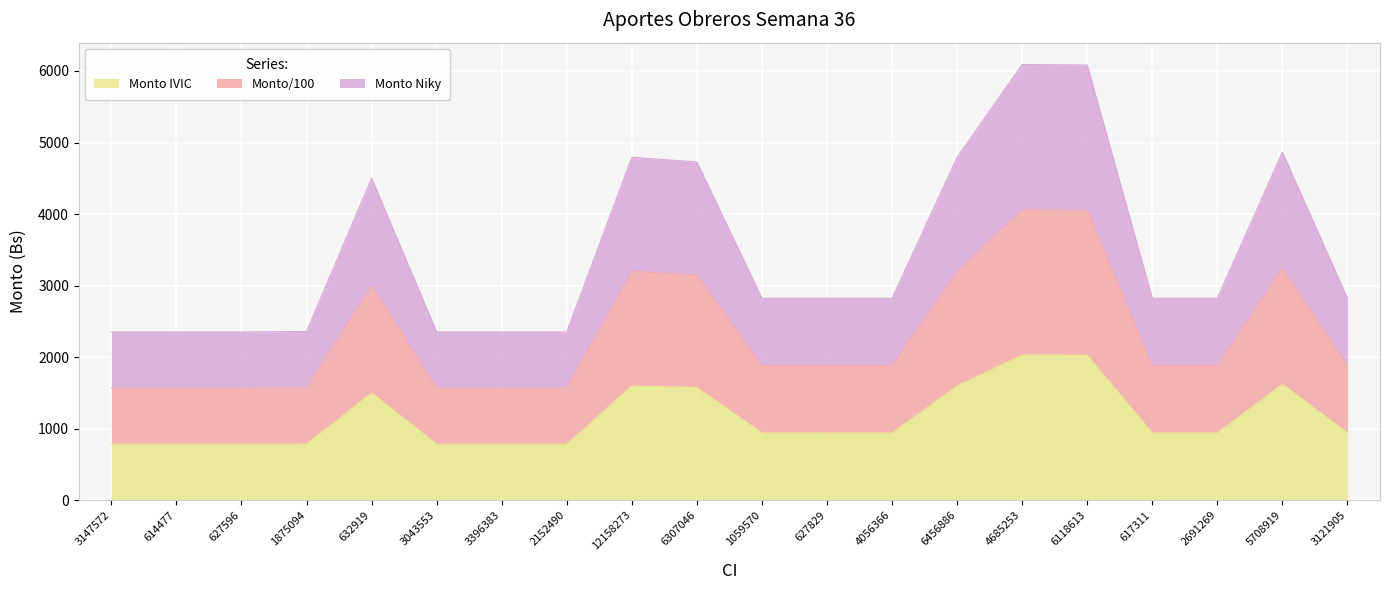

True or false: Monto Niky and Monto IVIC intersect in this chart.

False